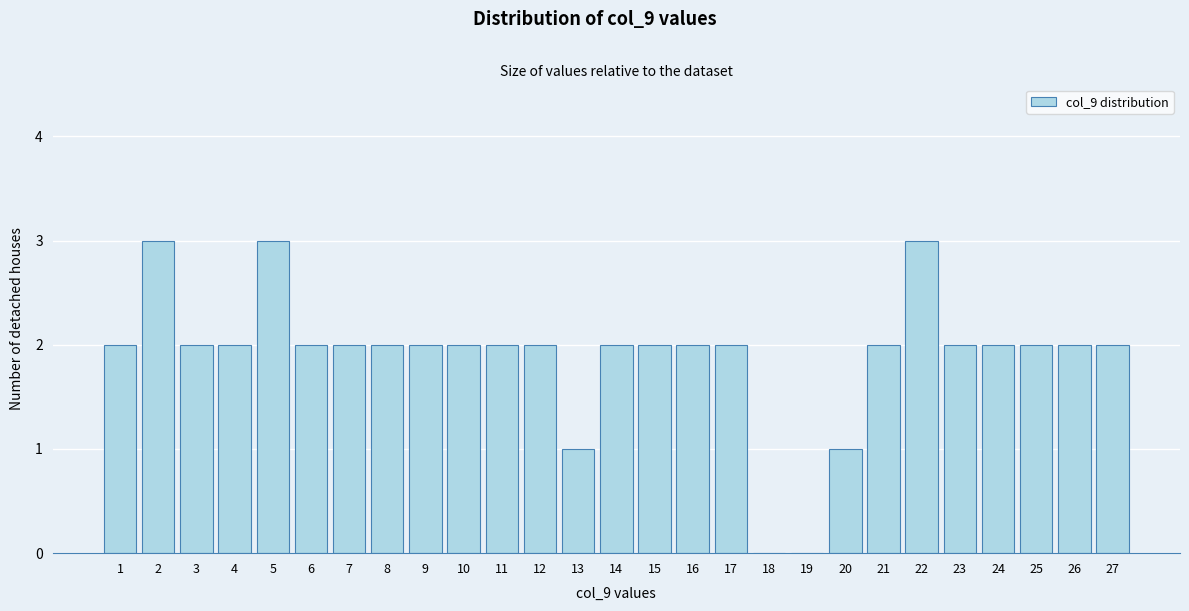

Reading left to right, list all the values displayed in this chart.

1=2	2=3	3=2	4=2	5=3	6=2	7=2	8=2	9=2	10=2	11=2	12=2	13=1	14=2	15=2	16=2	17=2	18=0	19=0	20=1	21=2	22=3	23=2	24=2	25=2	26=2	27=2